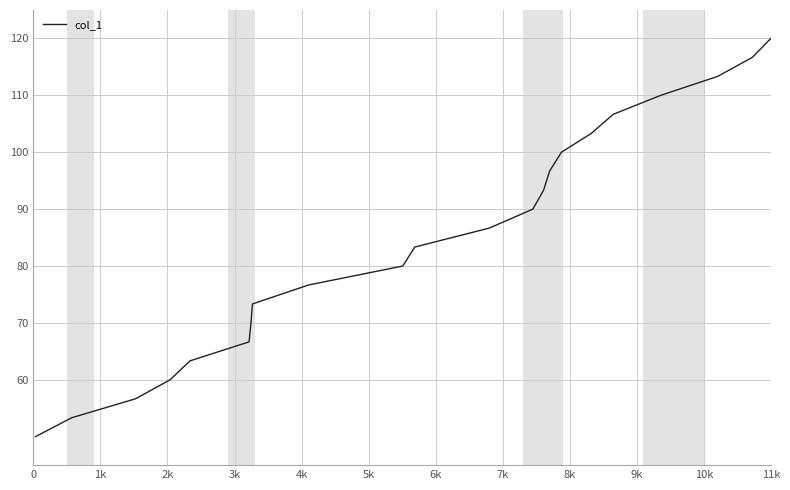

What is the maximum value shown in the chart?

120.0